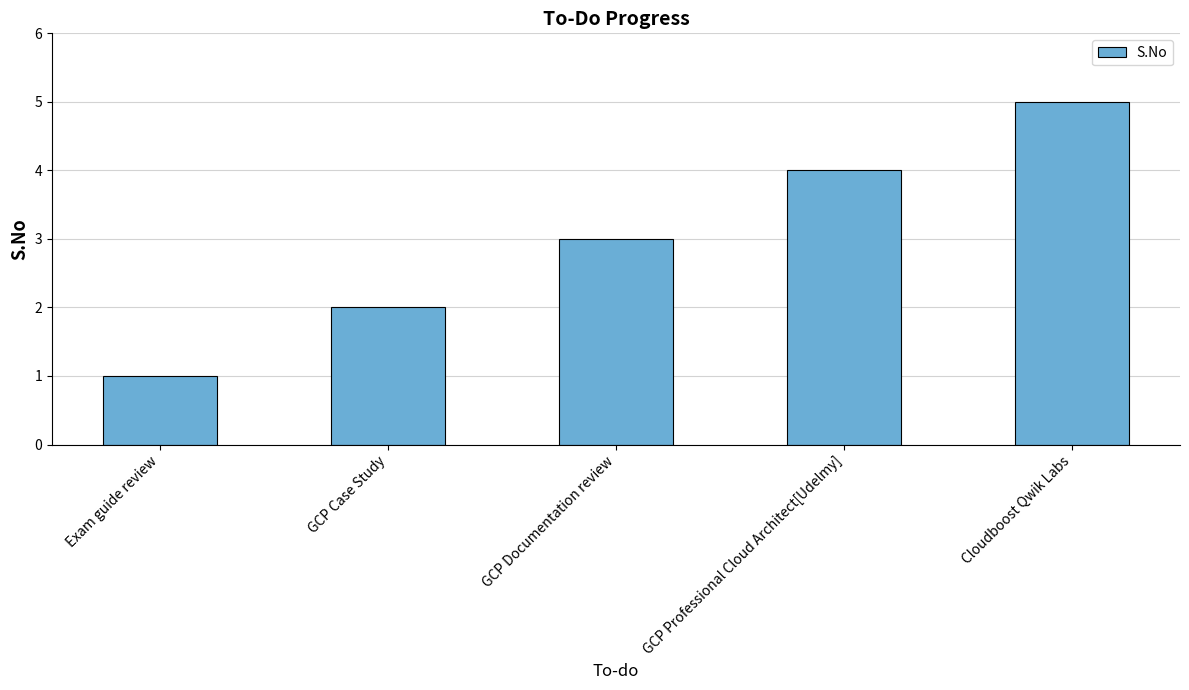

What is the change in value from Exam guide review to GCP Documentation review?

+2